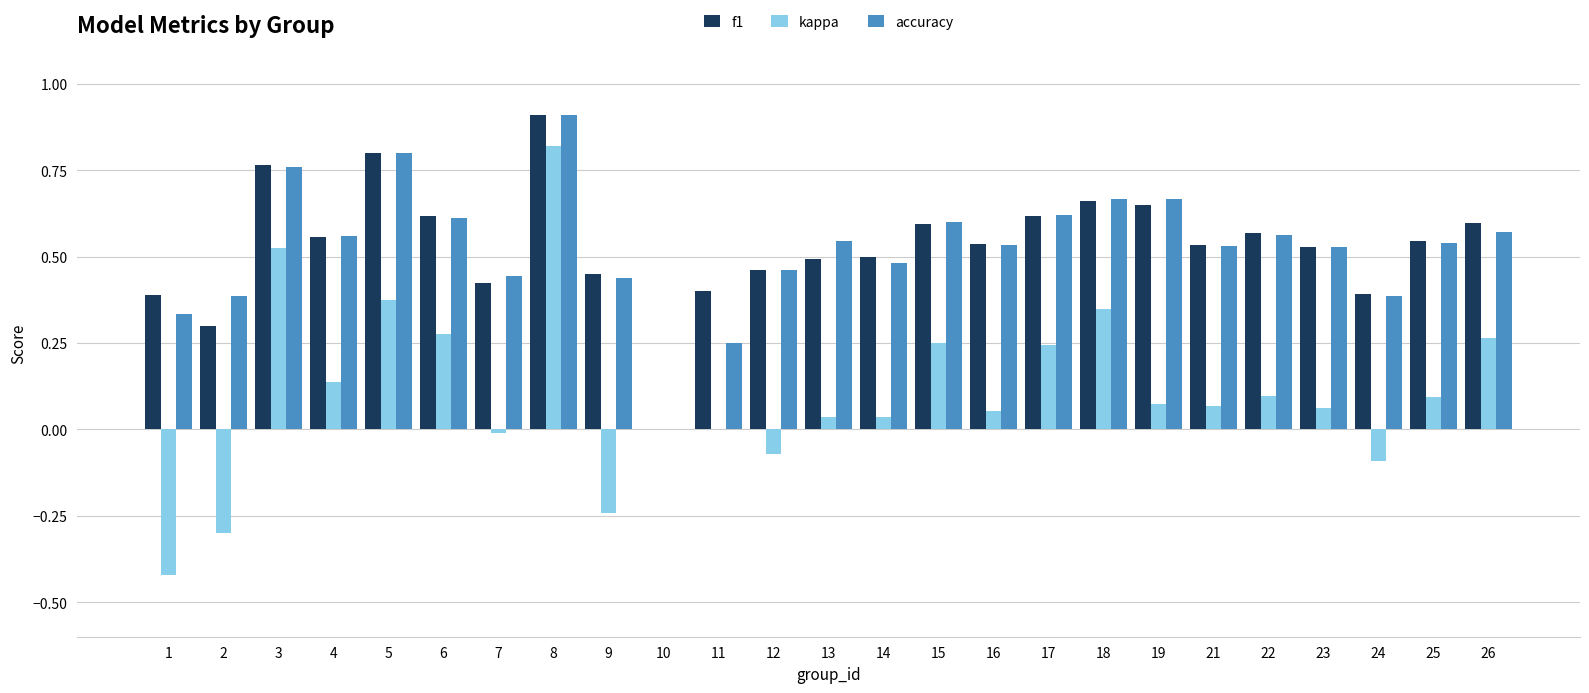

What are all the series names shown in the legend?

f1, kappa, accuracy